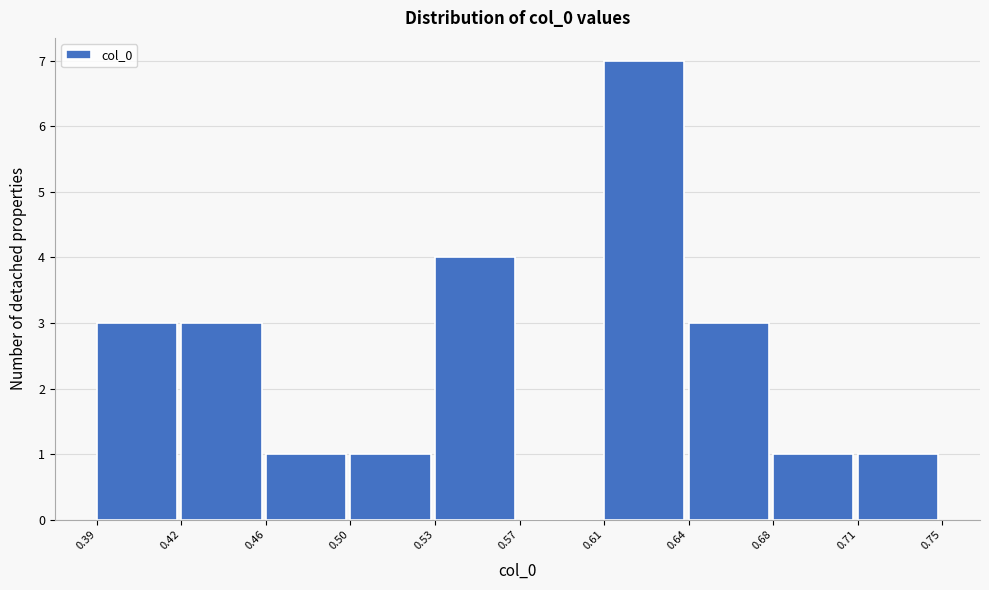

Reading left to right, transcribe all the data shown in this chart.

0.39=3	0.42=3	0.46=1	0.50=1	0.53=4	0.57=0	0.61=7	0.64=3	0.68=1	0.71=1